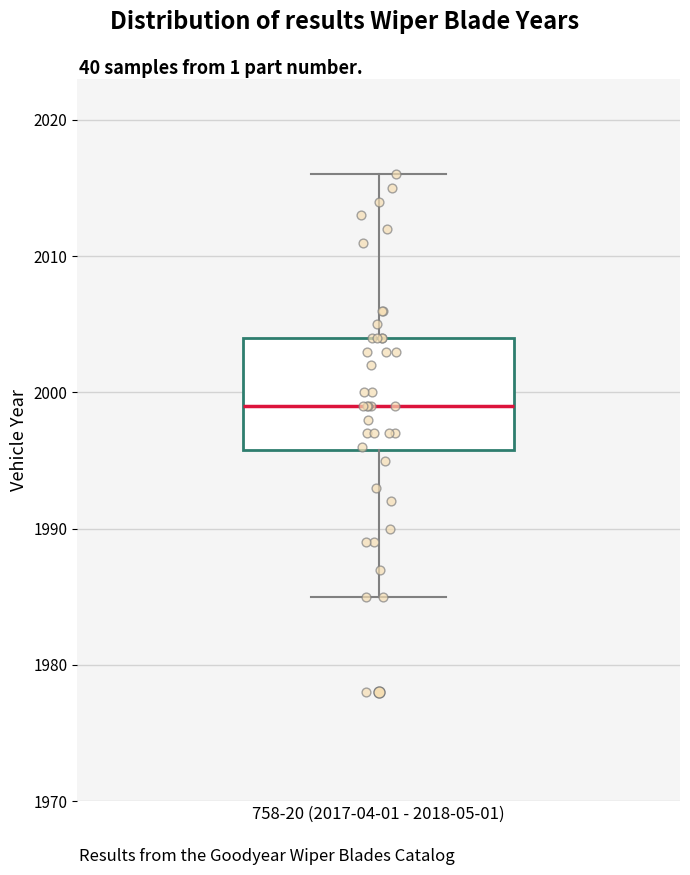

Transcribe this box plot: give where the median line is, the range the box spans, and where the two whiskers end, as read against the y-axis. The values are not printed on the chart, so give them approximately, as read against the axis.

median 1999, box 1996 to 2004, whiskers 1985 to 2016